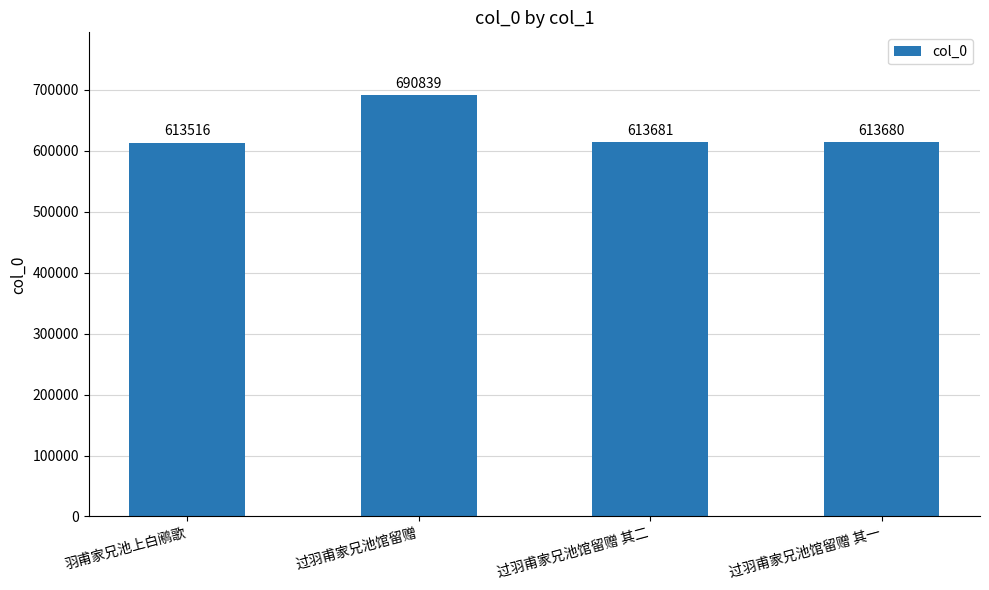

How many bars are there in total?

4